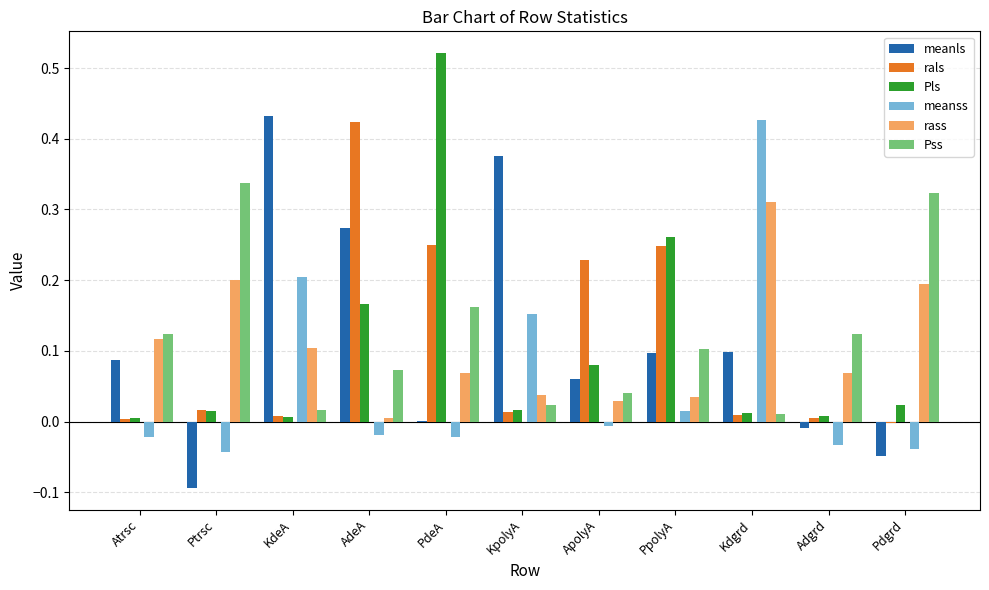

Which series changed the most between Atrsc and Adgrd?

meanls